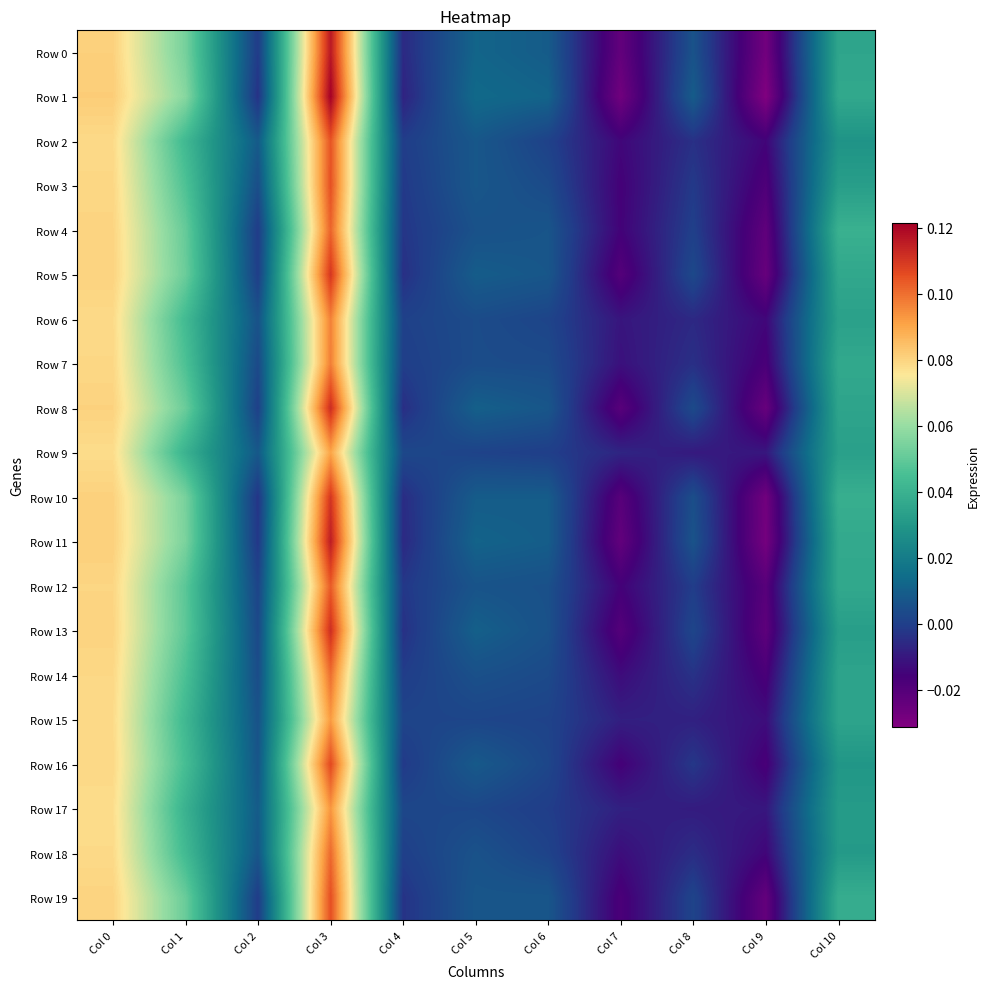

Between Col 3 and Col 5, which series saw the biggest shift?

Row 1